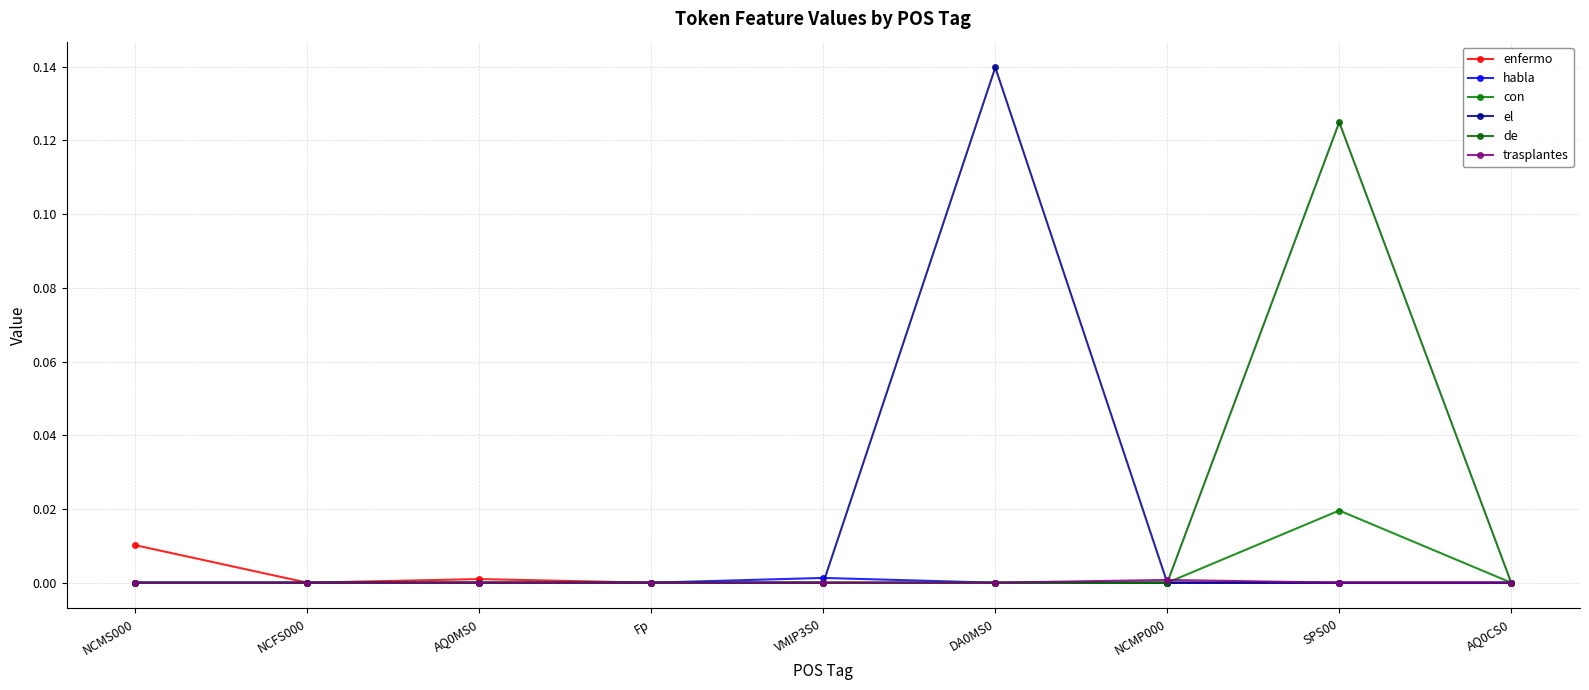

At Fp, list the series in order from smallest to largest.

enfermo, habla, con, el, de, trasplantes